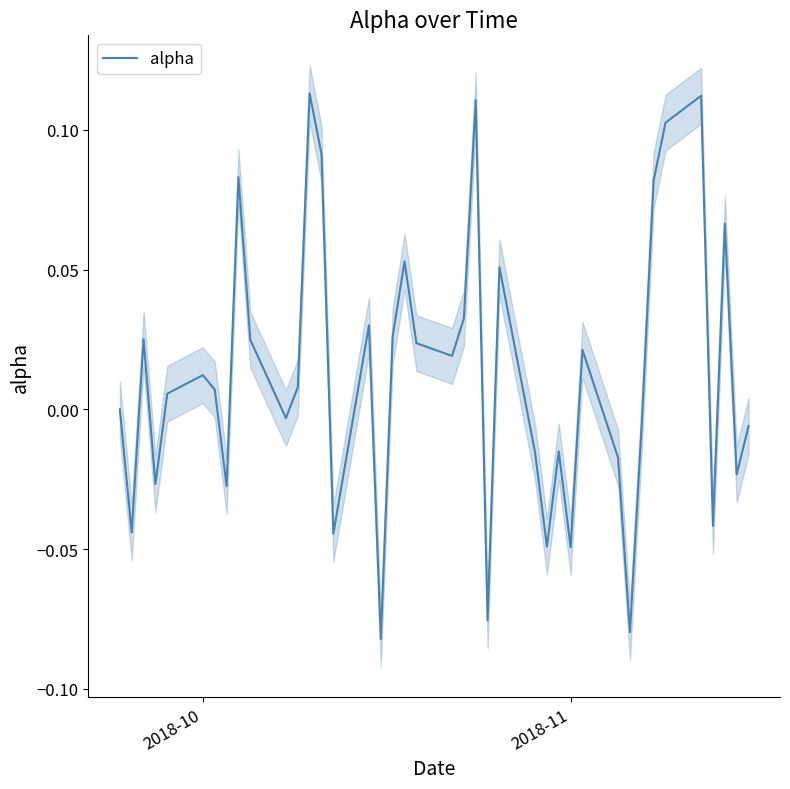

Count the number of values greater than 0.

22